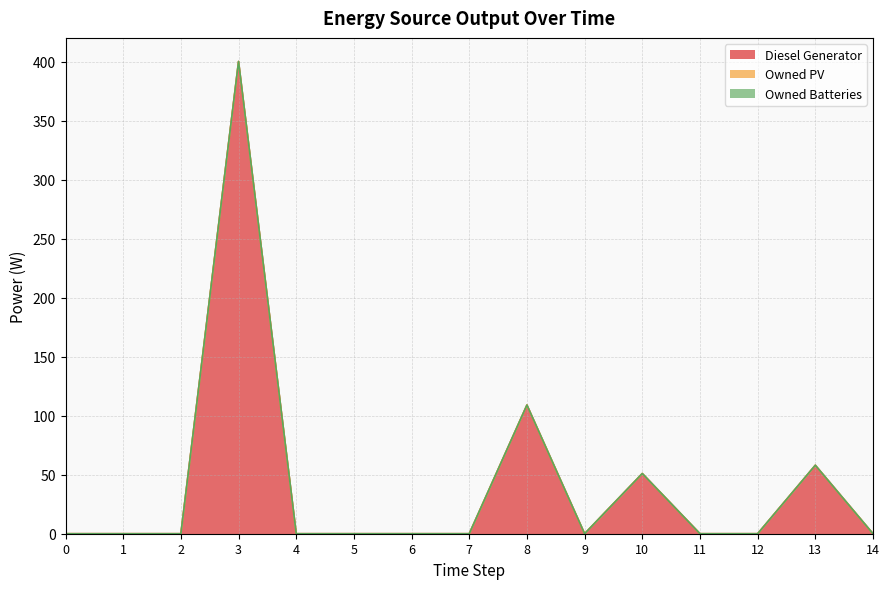

Is the value of Diesel Generator at 0 greater than the value of Owned PV at 8?

No